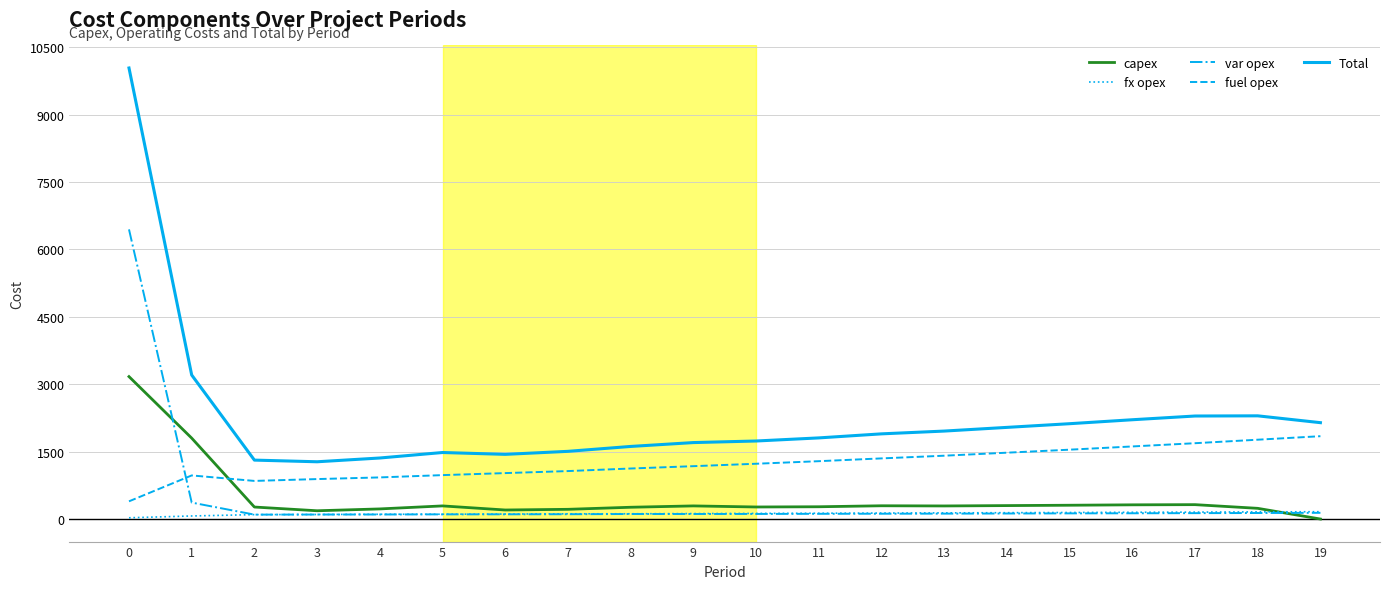

The value of Total at 16 is 2209. True or false?

True